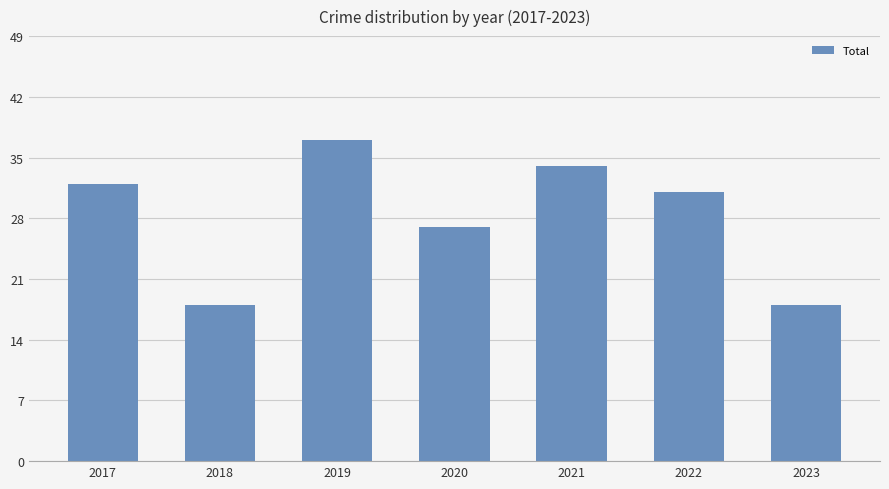

Which has a higher value, 2022 or 2020?

2022